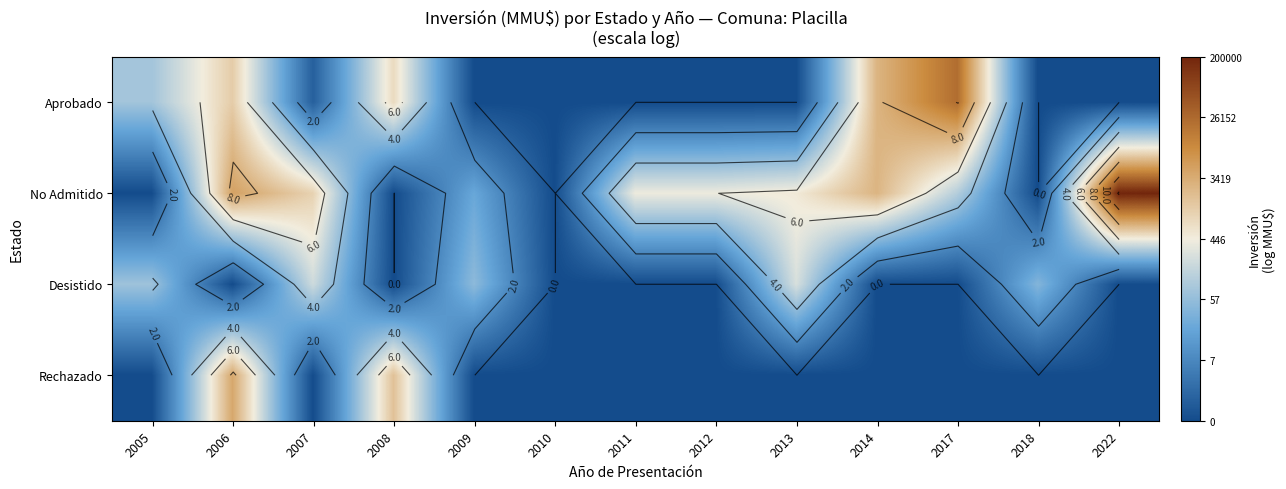

Is it true that Desistido equals 3.7 at 2018?

True